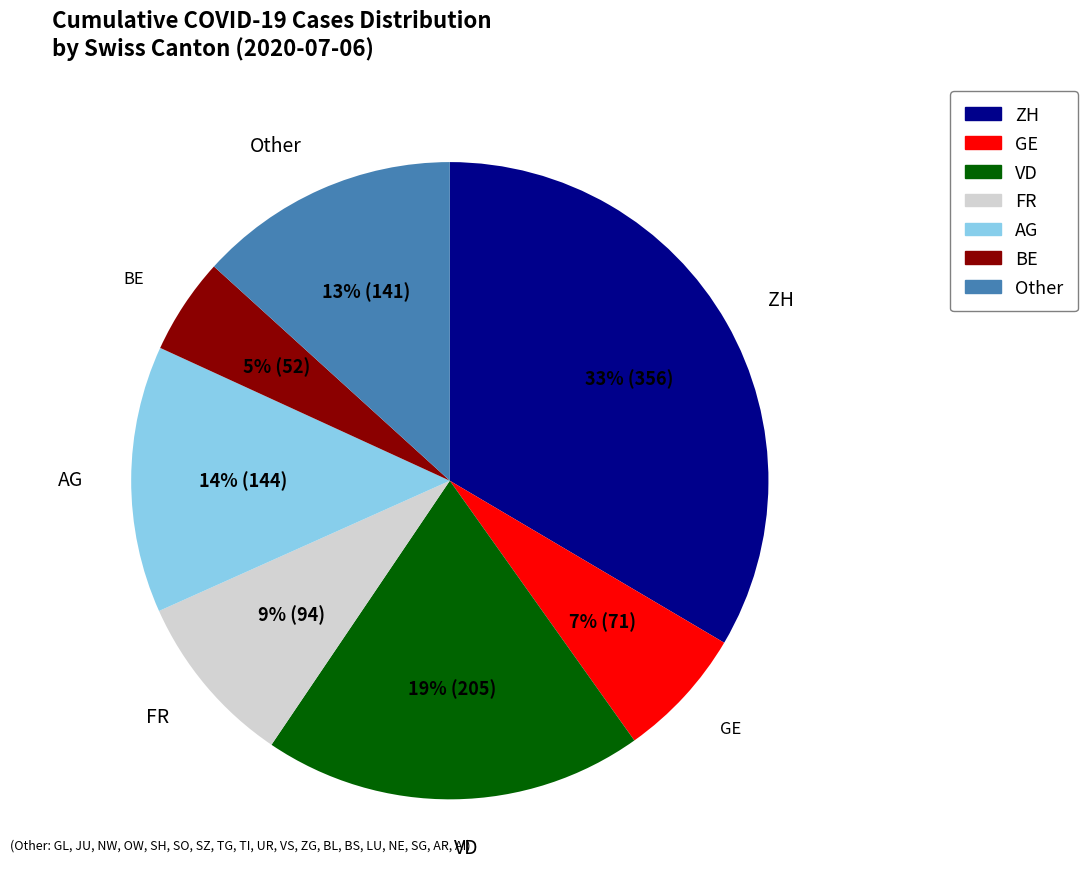

Is there any slice that represents more than half of the pie?

No